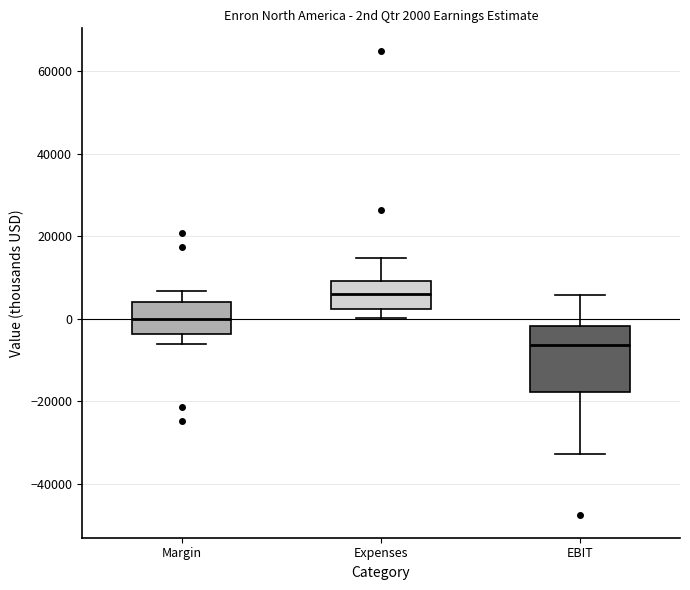

Which box has the lowest median line?

EBIT